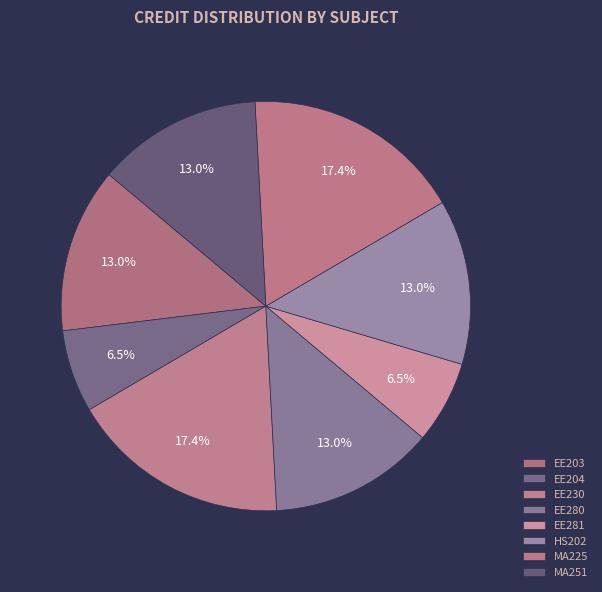

To the nearest percent, what portion does EE230 represent?

17%